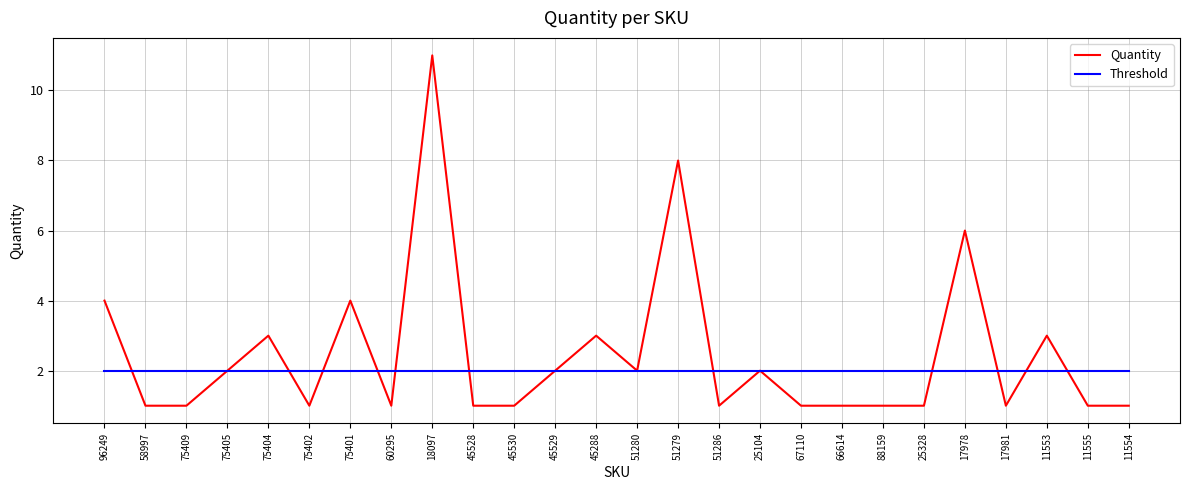

At which label does Quantity reach its peak?

18097